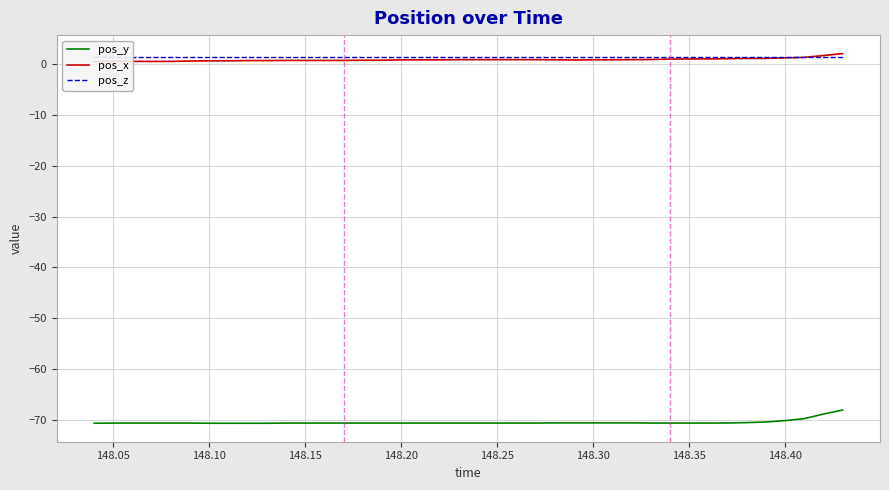

Is it true that pos_y equals -24.1 at 148.35?

False